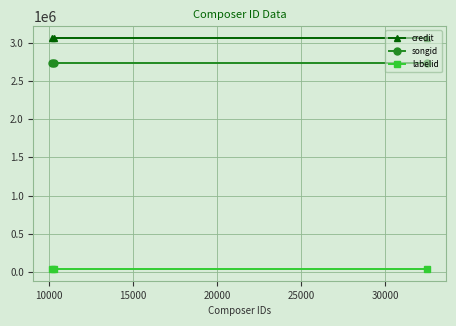

What is the value of the songid point at the 3rd from the left?

2733929